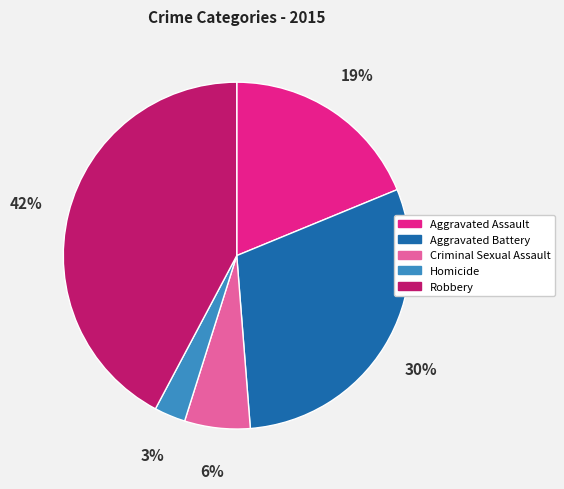

To the nearest percent, what is the difference between the largest and smallest slice percentages?

39%